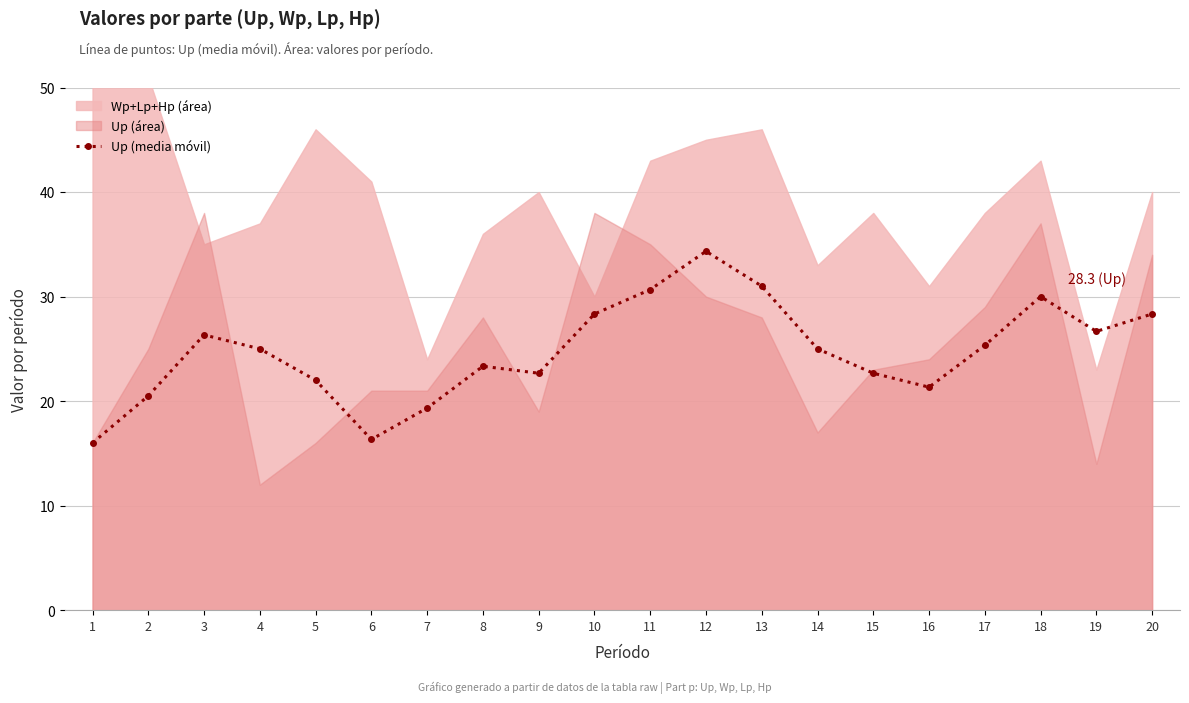

Rank the categories by value from lowest to highest.

1, 6, 7, 2, 16, 5, 9, 15, 8, 4, 14, 17, 3, 19, 10, 20, 18, 11, 13, 12